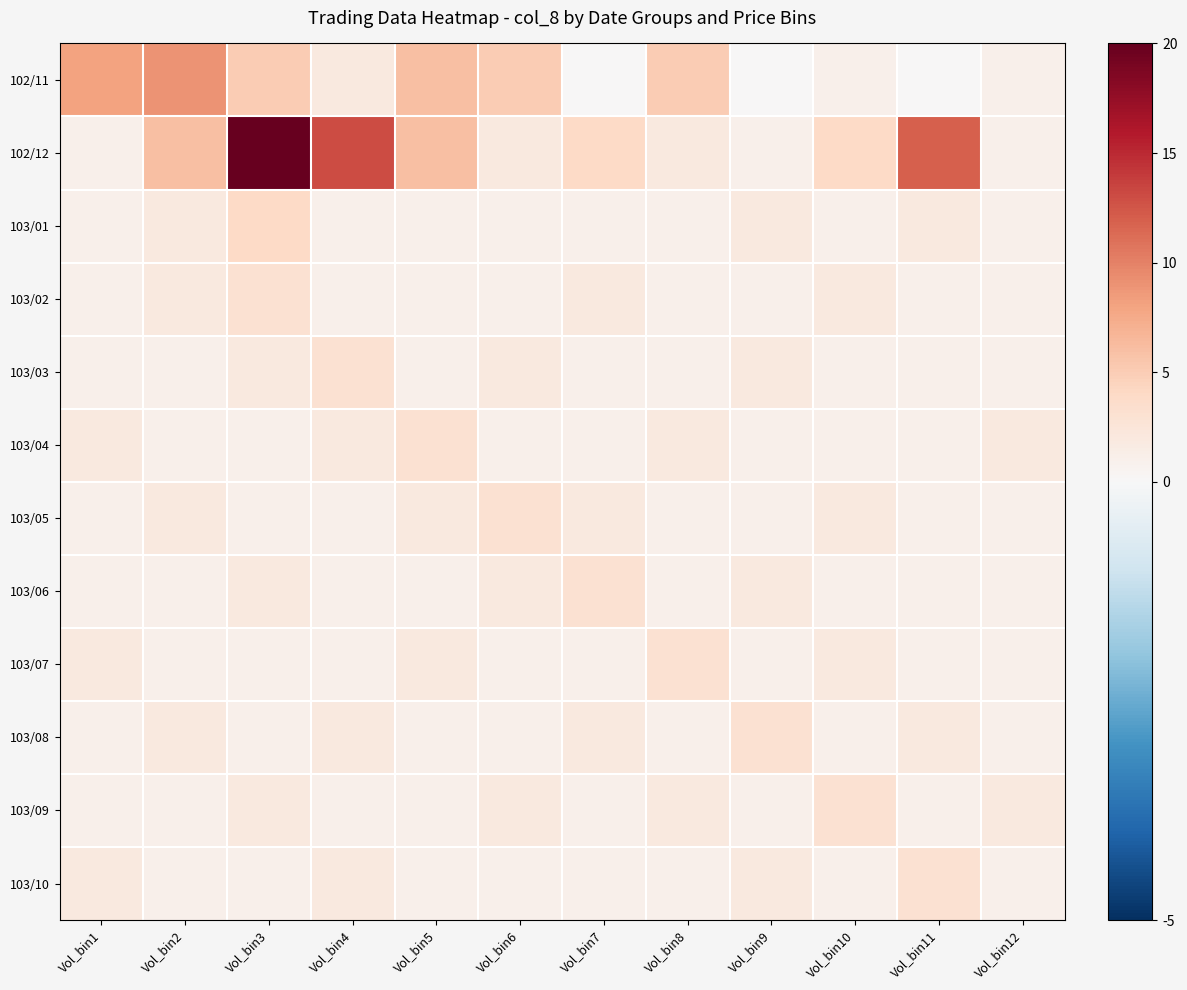

How many categories are shown in the chart?

12